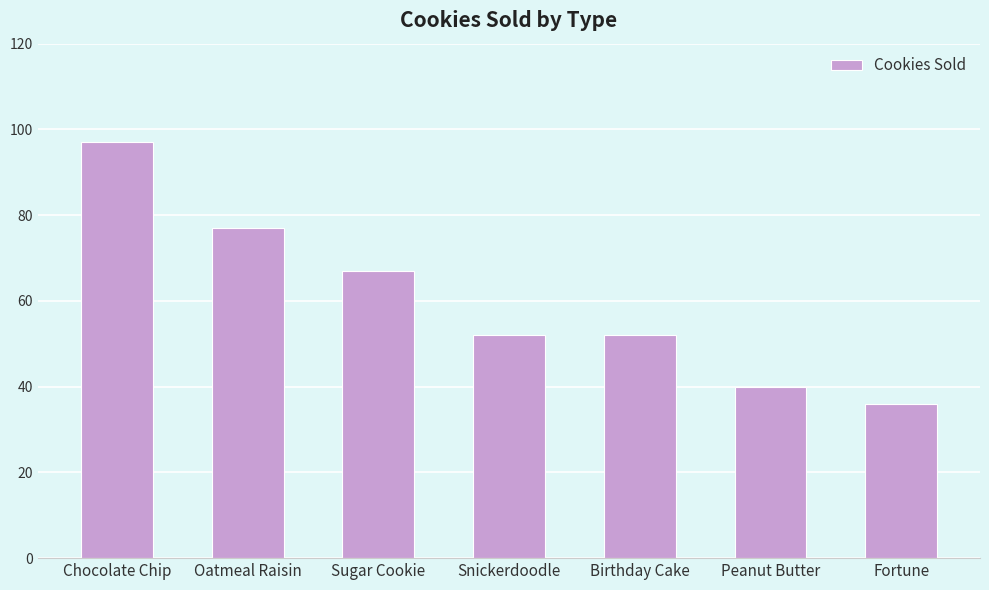

True or false: the data shows 89 at Birthday Cake.

False